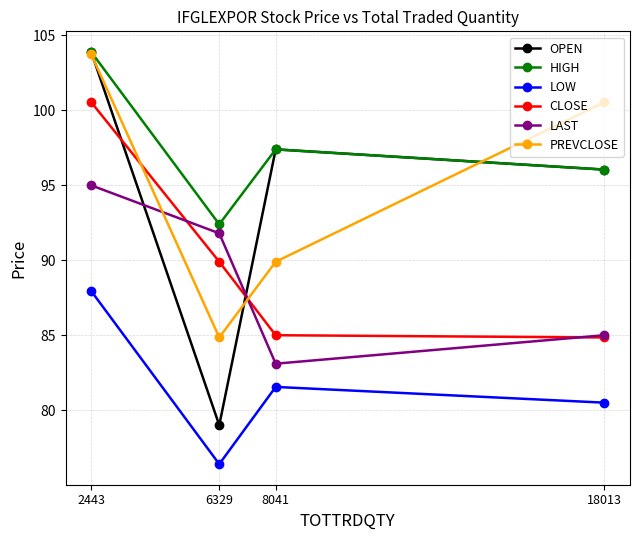

How many series are shown in this chart?

6